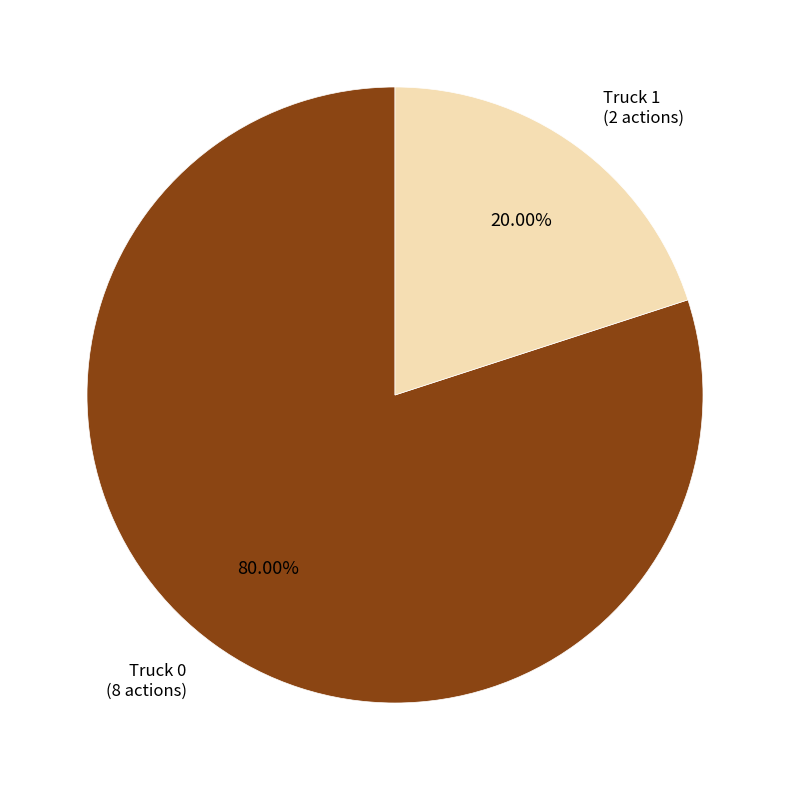

Does any single category account for the majority?

Yes